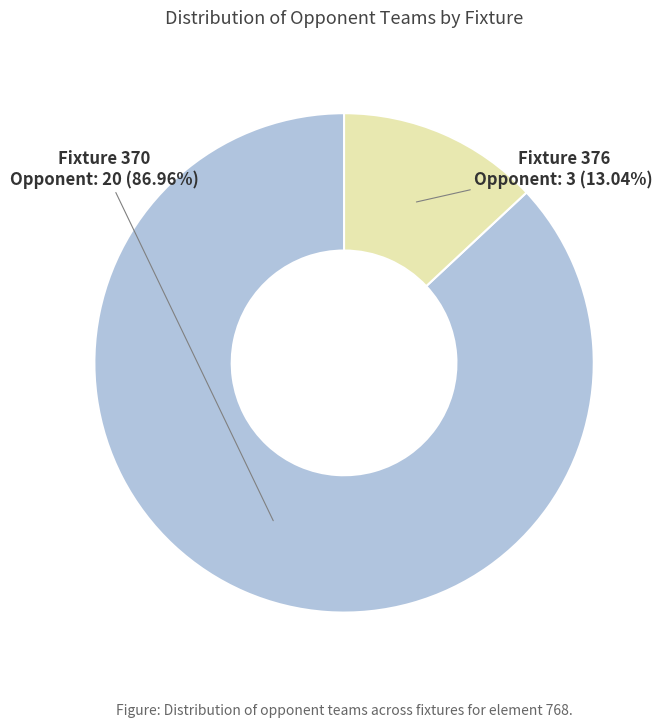

Which category has the biggest portion of the pie?

Fixture 370